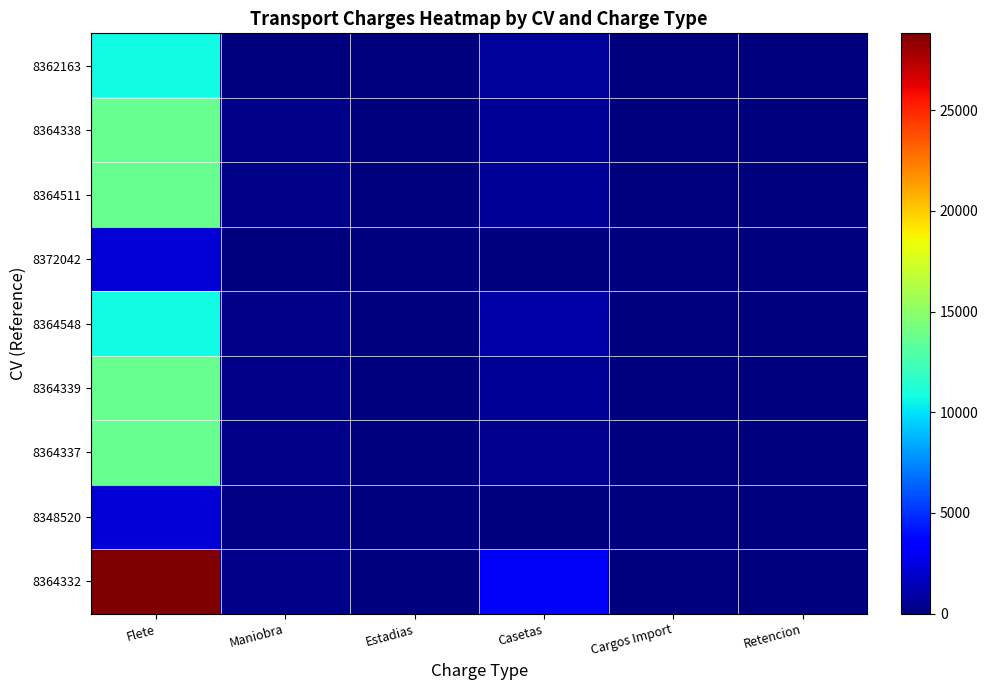

What is the total value across all series at Flete?

109224